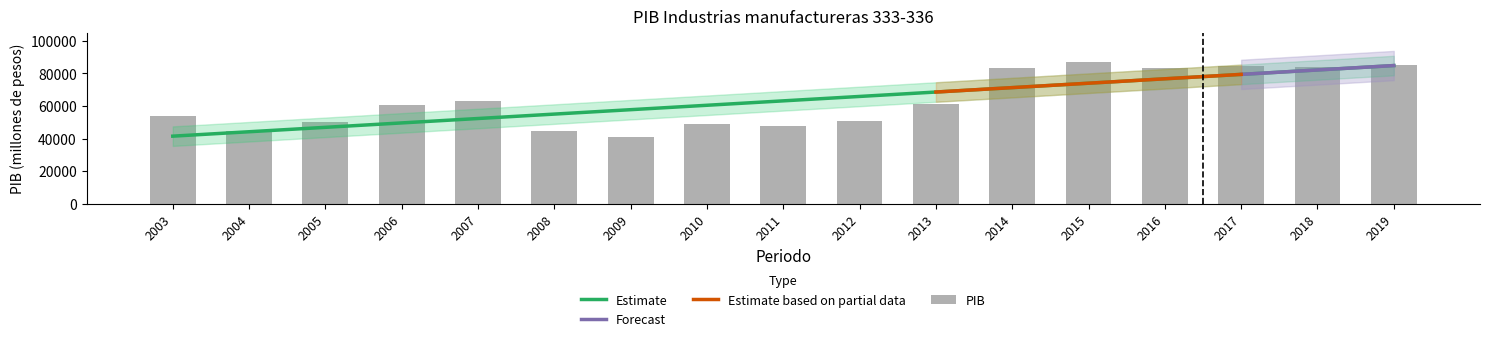

What is the greatest value displayed?

87201.0